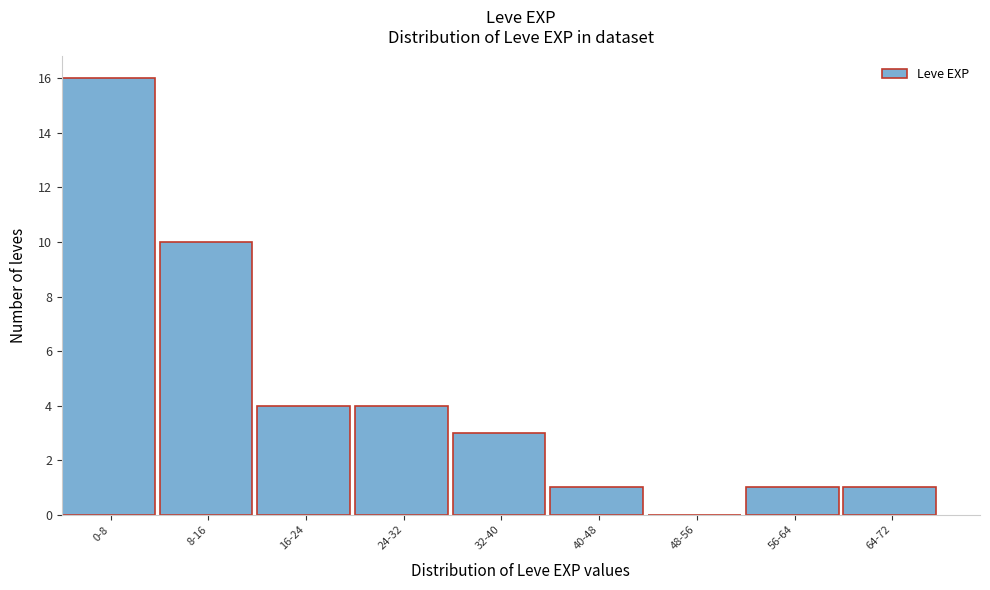

Reading left to right, transcribe all the data shown in this chart.

0-8=16	8-16=10	16-24=4	24-32=4	32-40=3	40-48=1	48-56=0	56-64=1	64-72=1